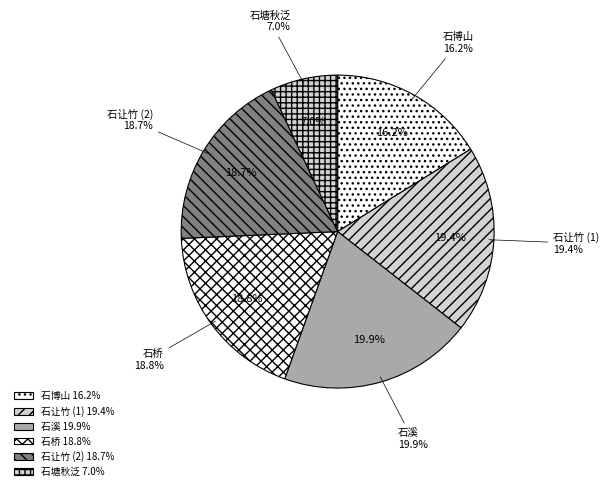

What is the total percentage of 漆塘纪游四首 其二 石塘秋泛 and 烂柯山四首 其二 石桥?

25.8%